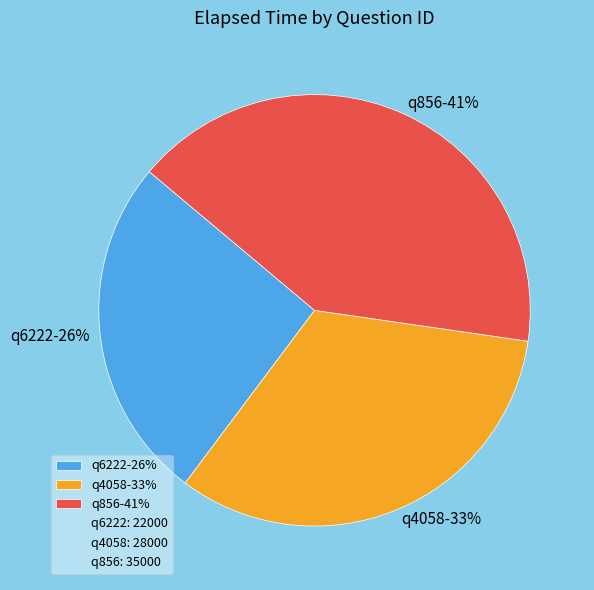

Combined, do q856 and q6222 account for over 50%?

Yes